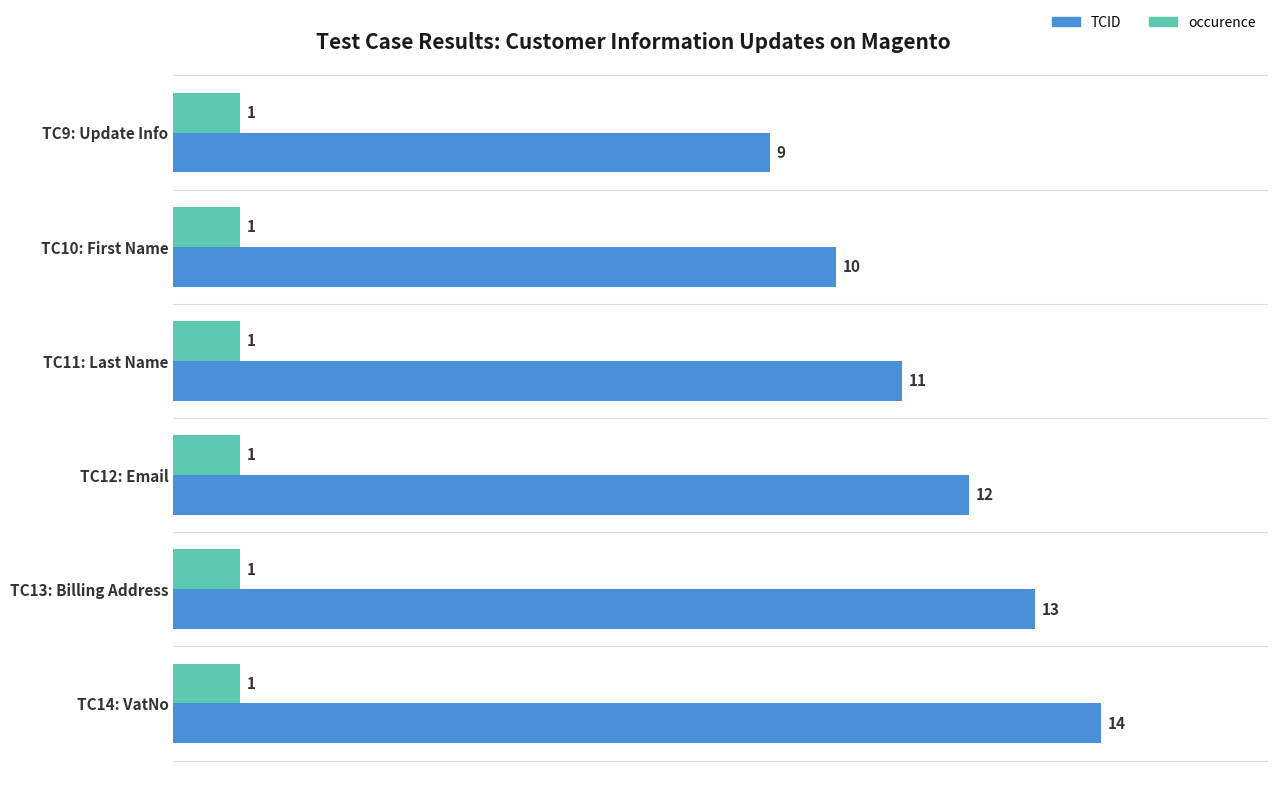

What is the spread (max minus min) of values at TC13: Billing Address?

12